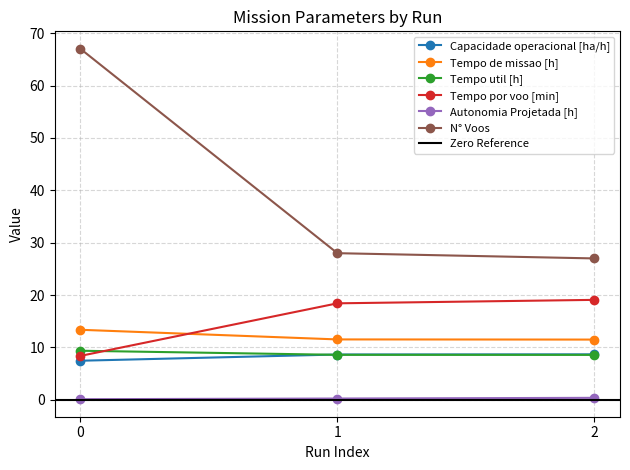

Count the Tempo de missao [h] values in the range 11 to 13.

2